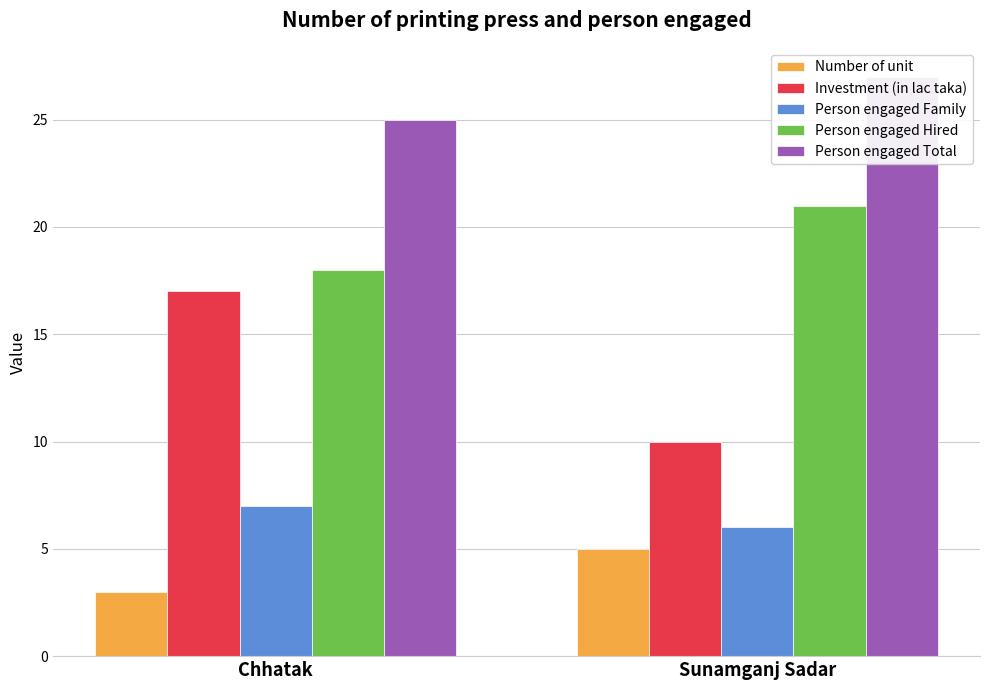

Reading right to left, what are all the values shown in this chart?

Number of unit: Sunamganj Sadar=5	Chhatak=3
Investment (in lac taka): Sunamganj Sadar=10	Chhatak=17
Person engaged Family: Sunamganj Sadar=6	Chhatak=7
Person engaged Hired: Sunamganj Sadar=21	Chhatak=18
Person engaged Total: Sunamganj Sadar=27	Chhatak=25